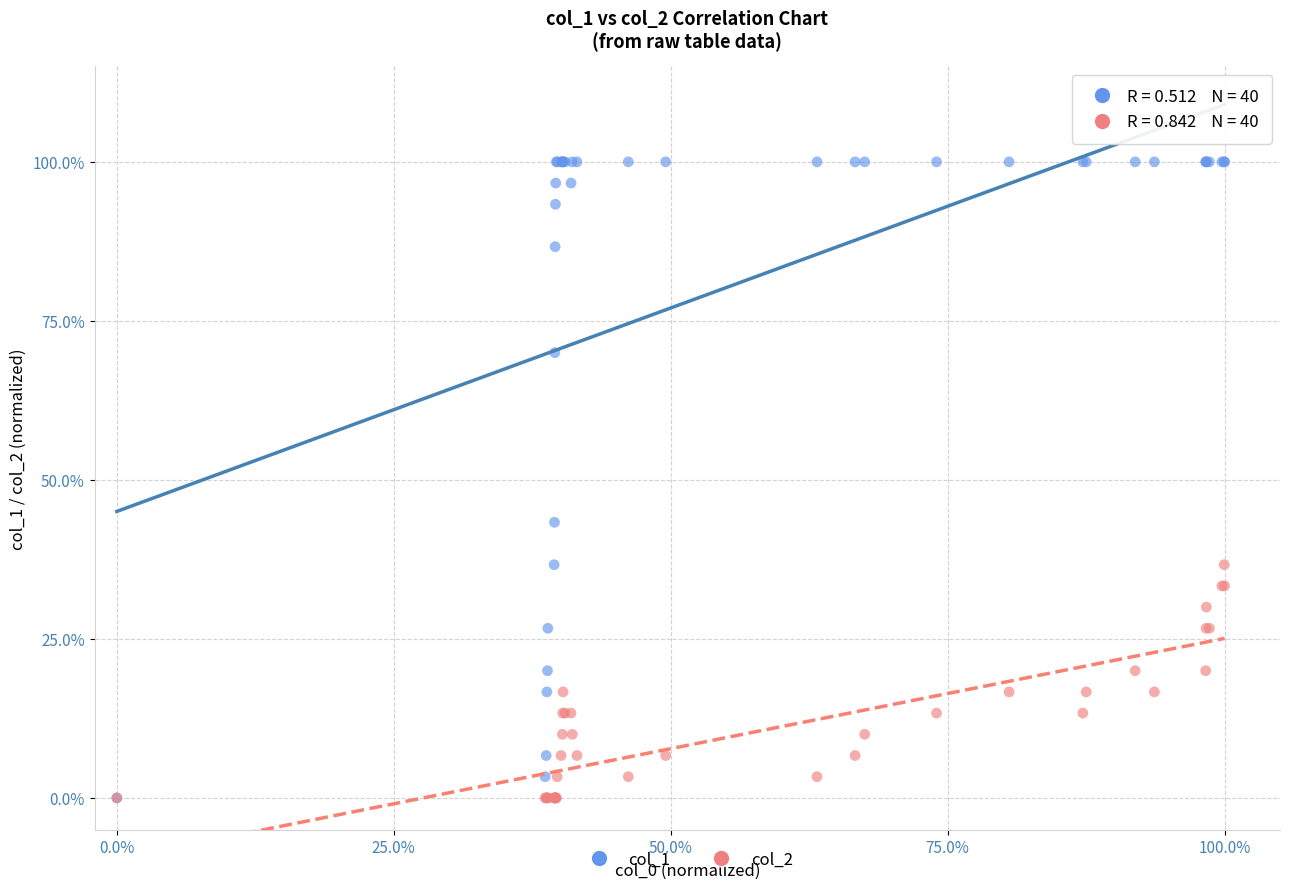

Which series has the widest spread of Y values?

col_1